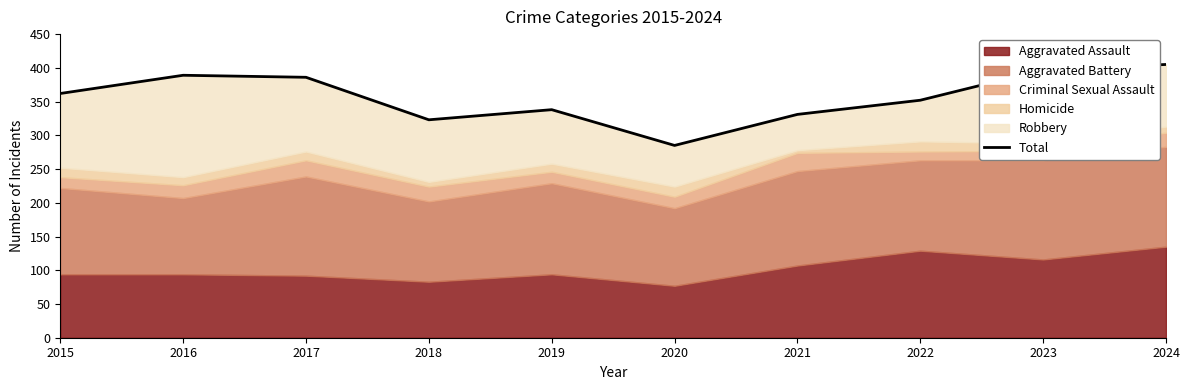

Is it true that the value at 2016 is 389?

True